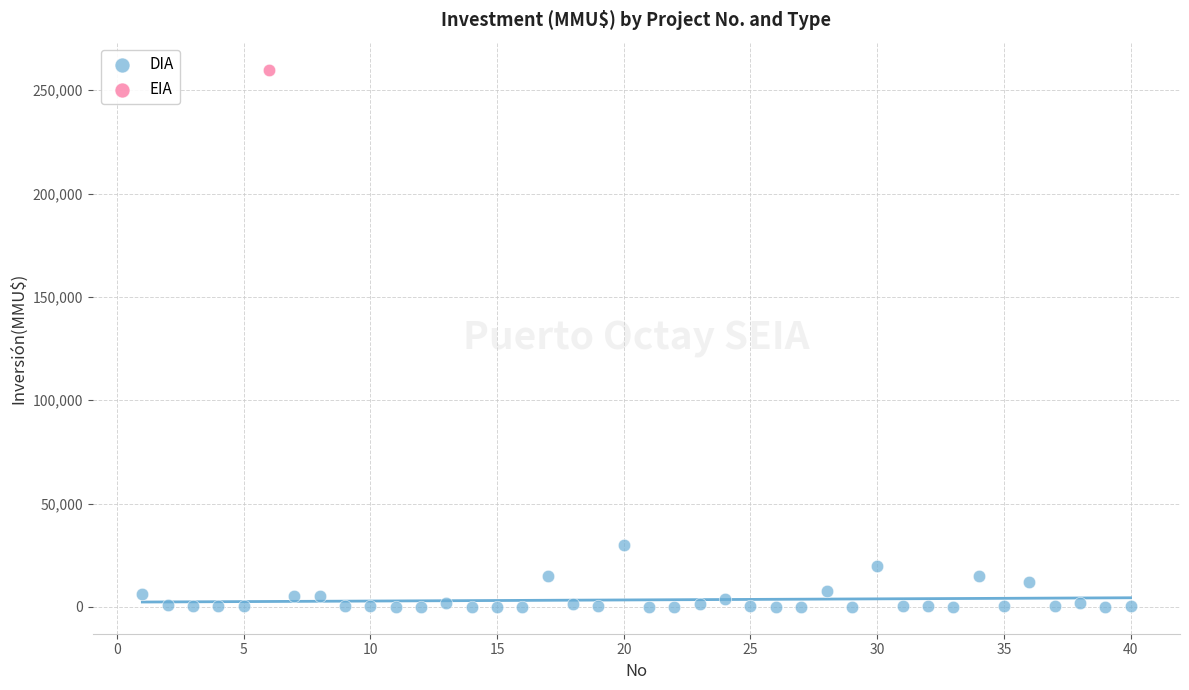

What are all the series names shown in the legend?

DIA, EIA